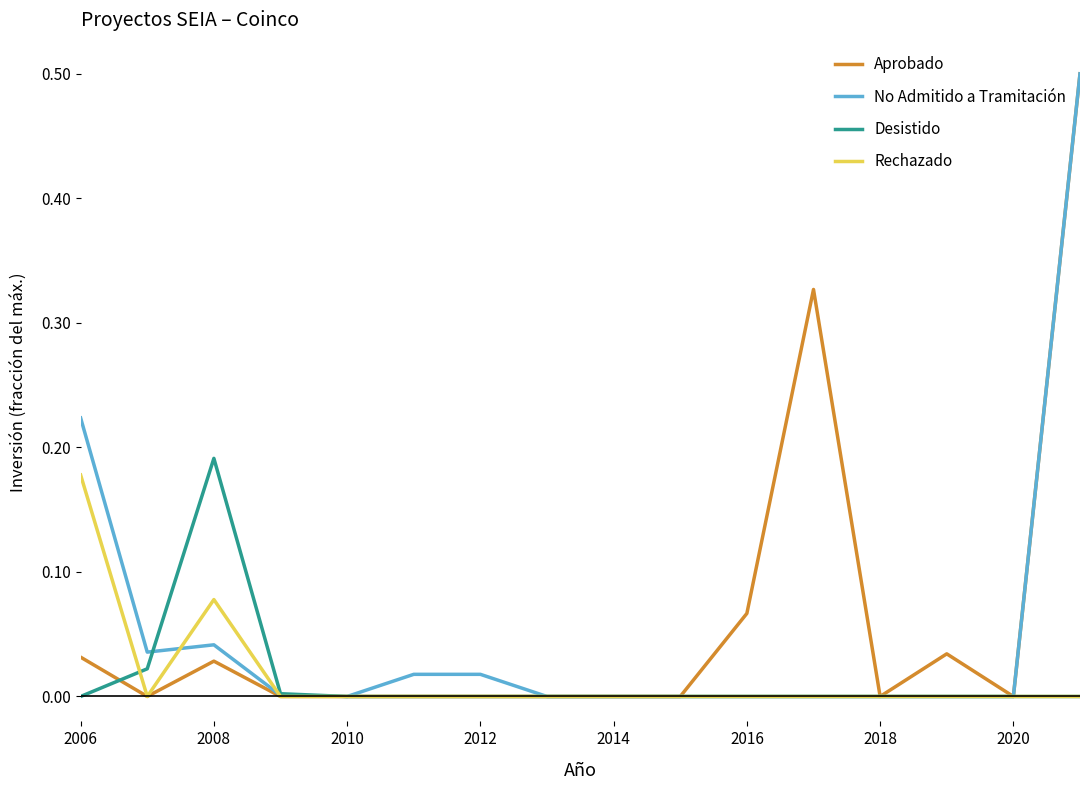

How many distinct data groups are displayed?

4